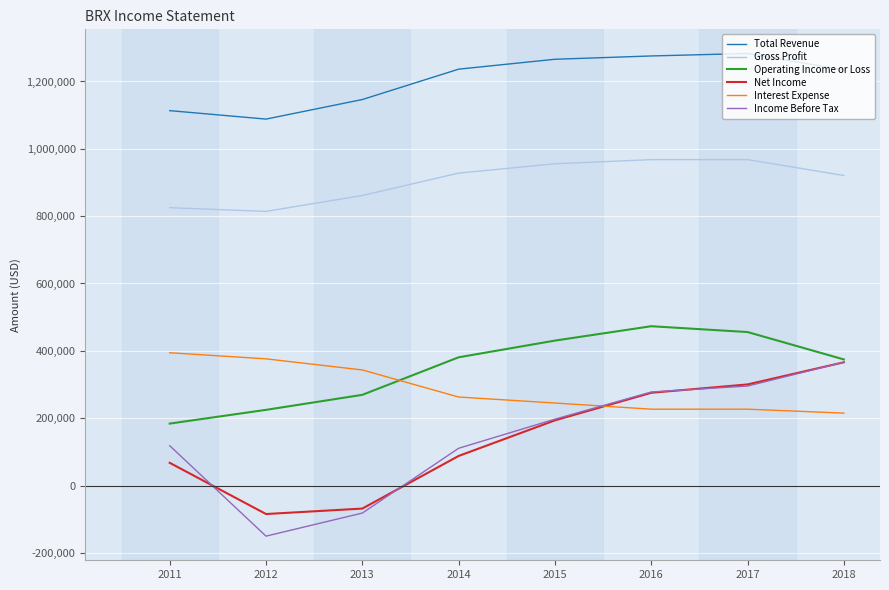

The value of Total Revenue at 2015 is 449814. True or false?

False